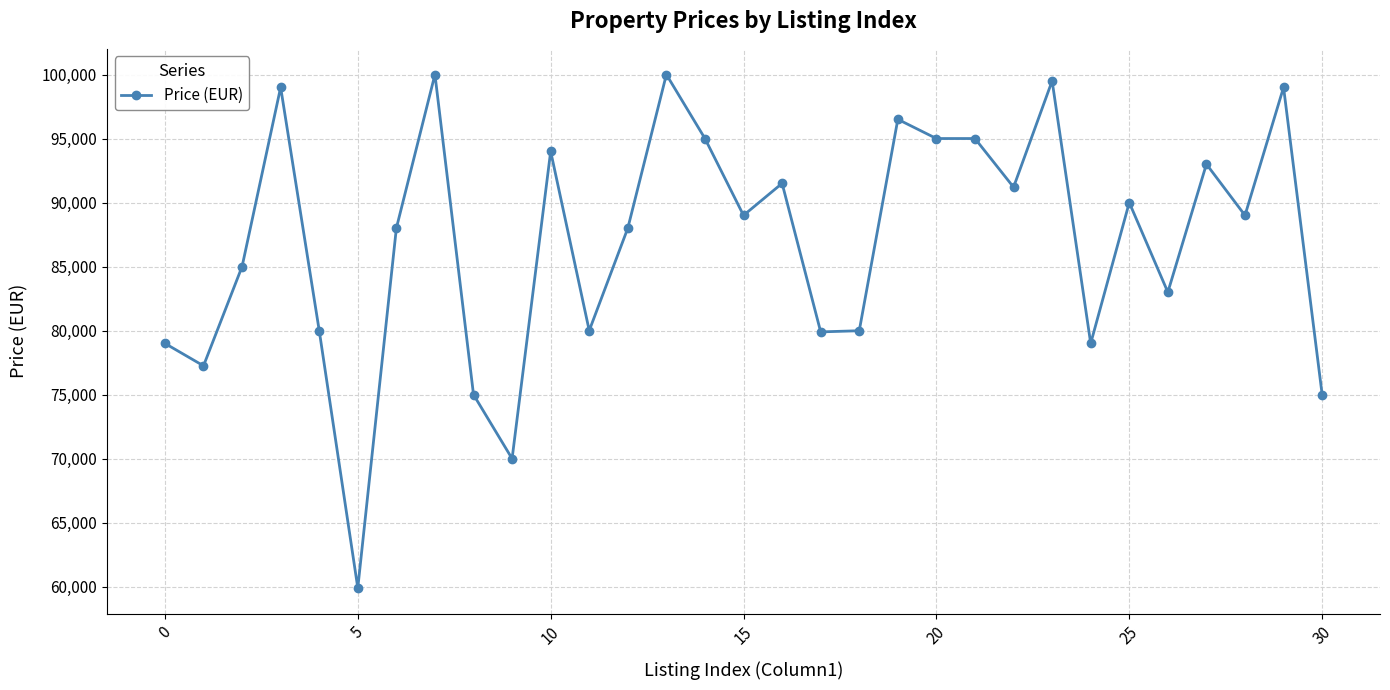

What is the average value?

86959